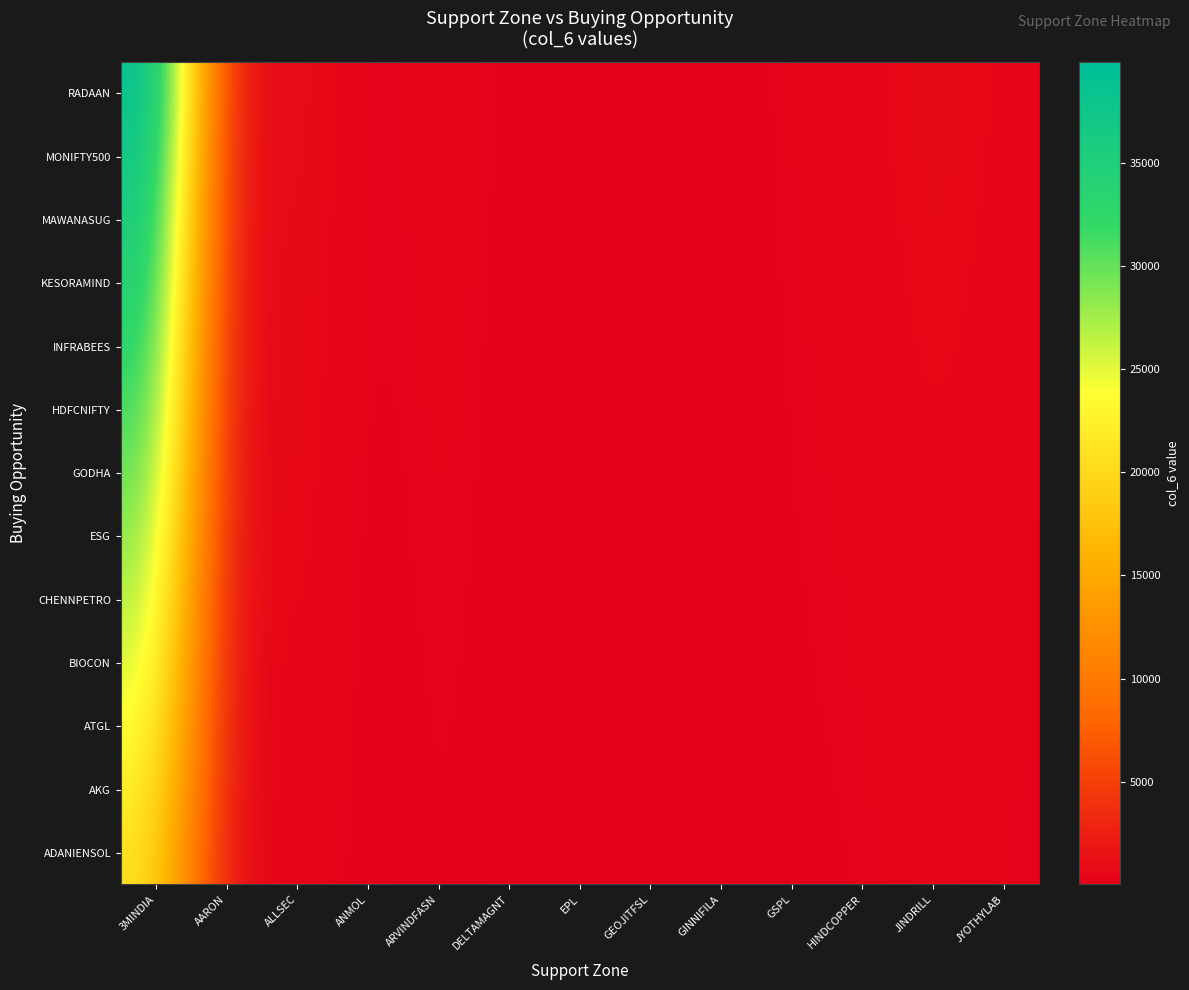

Reading left to right, extract all data points from this chart.

ADANIENSOL: 3MINDIA=21484.4	AARON=189.6	ALLSEC=701.0	ANMOL=26.0	ARVINDFASN=326.9	DELTAMAGNT=69.8	EPL=134.1	GEOJITFSL=72.2	GINNIFILA=23.5	GSPL=207.0	HINDCOPPER=260.1	JINDRILL=497.3	JYOTHYLAB=291.9
AKG: 3MINDIA=23019.0	AARON=203.1	ALLSEC=751.0	ANMOL=27.9	ARVINDFASN=350.2	DELTAMAGNT=74.8	EPL=143.7	GEOJITFSL=77.3	GINNIFILA=25.2	GSPL=221.7	HINDCOPPER=278.7	JINDRILL=532.9	JYOTHYLAB=312.8
ATGL: 3MINDIA=24553.6	AARON=216.6	ALLSEC=801.1	ANMOL=29.7	ARVINDFASN=373.6	DELTAMAGNT=79.8	EPL=153.2	GEOJITFSL=82.5	GINNIFILA=26.8	GSPL=236.5	HINDCOPPER=297.3	JINDRILL=568.4	JYOTHYLAB=333.6
BIOCON: 3MINDIA=26088.2	AARON=230.2	ALLSEC=851.2	ANMOL=31.6	ARVINDFASN=396.9	DELTAMAGNT=84.8	EPL=162.8	GEOJITFSL=87.6	GINNIFILA=28.5	GSPL=251.3	HINDCOPPER=315.9	JINDRILL=603.9	JYOTHYLAB=354.4
CHENNPETRO: 3MINDIA=27622.8	AARON=243.7	ALLSEC=901.3	ANMOL=33.4	ARVINDFASN=420.3	DELTAMAGNT=89.8	EPL=172.4	GEOJITFSL=92.8	GINNIFILA=30.2	GSPL=266.1	HINDCOPPER=334.4	JINDRILL=639.4	JYOTHYLAB=375.3
ESG: 3MINDIA=29157.4	AARON=257.3	ALLSEC=951.3	ANMOL=35.3	ARVINDFASN=443.6	DELTAMAGNT=94.8	EPL=182.0	GEOJITFSL=97.9	GINNIFILA=31.9	GSPL=280.9	HINDCOPPER=353.0	JINDRILL=675.0	JYOTHYLAB=396.1
GODHA: 3MINDIA=30692.0	AARON=270.8	ALLSEC=1001.4	ANMOL=37.1	ARVINDFASN=467.0	DELTAMAGNT=99.8	EPL=191.6	GEOJITFSL=103.1	GINNIFILA=33.5	GSPL=295.6	HINDCOPPER=371.6	JINDRILL=710.5	JYOTHYLAB=417.0
HDFCNIFTY: 3MINDIA=32226.7	AARON=284.3	ALLSEC=1051.5	ANMOL=39.0	ARVINDFASN=490.4	DELTAMAGNT=104.7	EPL=201.1	GEOJITFSL=108.3	GINNIFILA=35.2	GSPL=310.4	HINDCOPPER=390.2	JINDRILL=746.0	JYOTHYLAB=437.9
INFRABEES: 3MINDIA=33761.3	AARON=297.9	ALLSEC=1101.5	ANMOL=40.9	ARVINDFASN=513.7	DELTAMAGNT=109.7	EPL=210.7	GEOJITFSL=113.4	GINNIFILA=36.9	GSPL=325.2	HINDCOPPER=408.8	JINDRILL=781.5	JYOTHYLAB=458.7
KESORAMIND: 3MINDIA=35295.9	AARON=311.4	ALLSEC=1151.6	ANMOL=42.7	ARVINDFASN=537.0	DELTAMAGNT=114.7	EPL=220.3	GEOJITFSL=118.6	GINNIFILA=38.6	GSPL=340.0	HINDCOPPER=427.3	JINDRILL=817.1	JYOTHYLAB=479.5
MAWANASUG: 3MINDIA=36830.5	AARON=325.0	ALLSEC=1201.7	ANMOL=44.6	ARVINDFASN=560.4	DELTAMAGNT=119.7	EPL=229.9	GEOJITFSL=123.7	GINNIFILA=40.3	GSPL=354.8	HINDCOPPER=445.9	JINDRILL=852.6	JYOTHYLAB=500.4
MONIFTY500: 3MINDIA=38365.1	AARON=338.5	ALLSEC=1251.8	ANMOL=46.4	ARVINDFASN=583.8	DELTAMAGNT=124.7	EPL=239.4	GEOJITFSL=128.9	GINNIFILA=41.9	GSPL=369.6	HINDCOPPER=464.5	JINDRILL=888.1	JYOTHYLAB=521.2
RADAAN: 3MINDIA=39899.7	AARON=352.0	ALLSEC=1301.8	ANMOL=48.3	ARVINDFASN=607.1	DELTAMAGNT=129.7	EPL=249.0	GEOJITFSL=134.0	GINNIFILA=43.6	GSPL=384.3	HINDCOPPER=483.1	JINDRILL=923.6	JYOTHYLAB=542.1